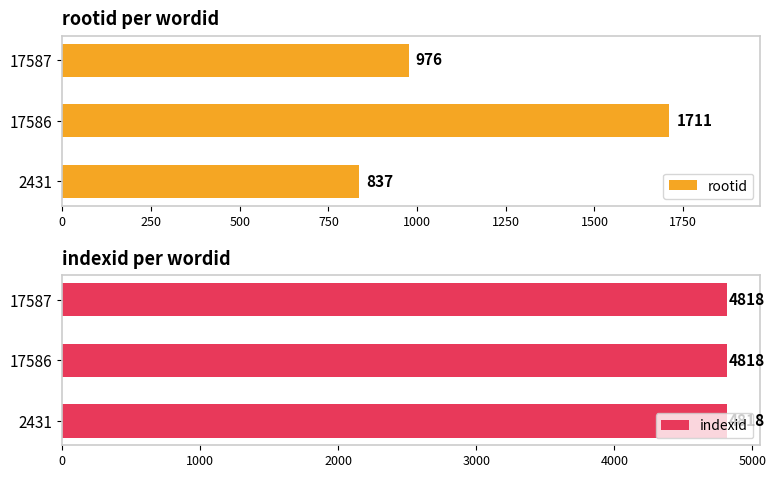

How many bars are there in each group?

2